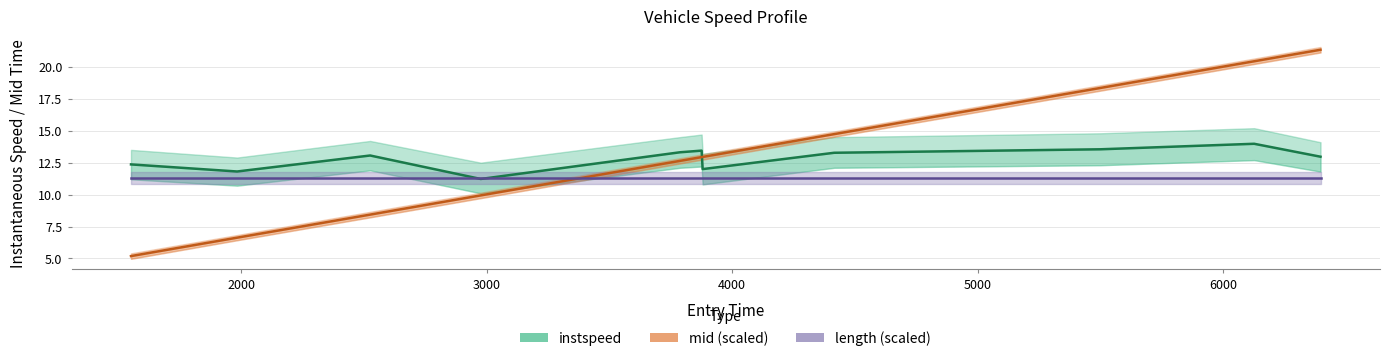

What is the highest value of the length (scaled) series?

11.3